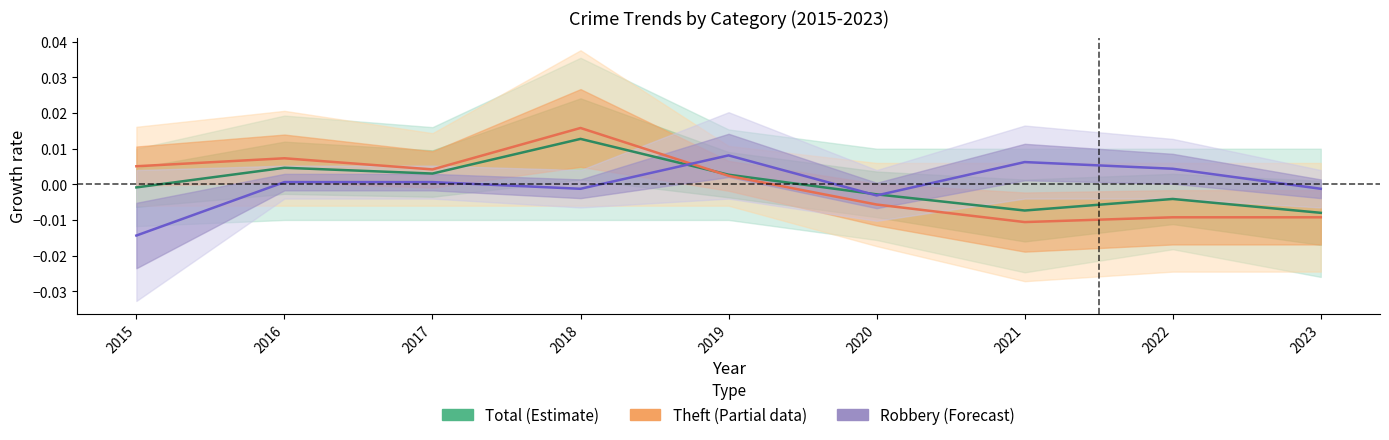

Which series has the largest total across all categories?

Robbery